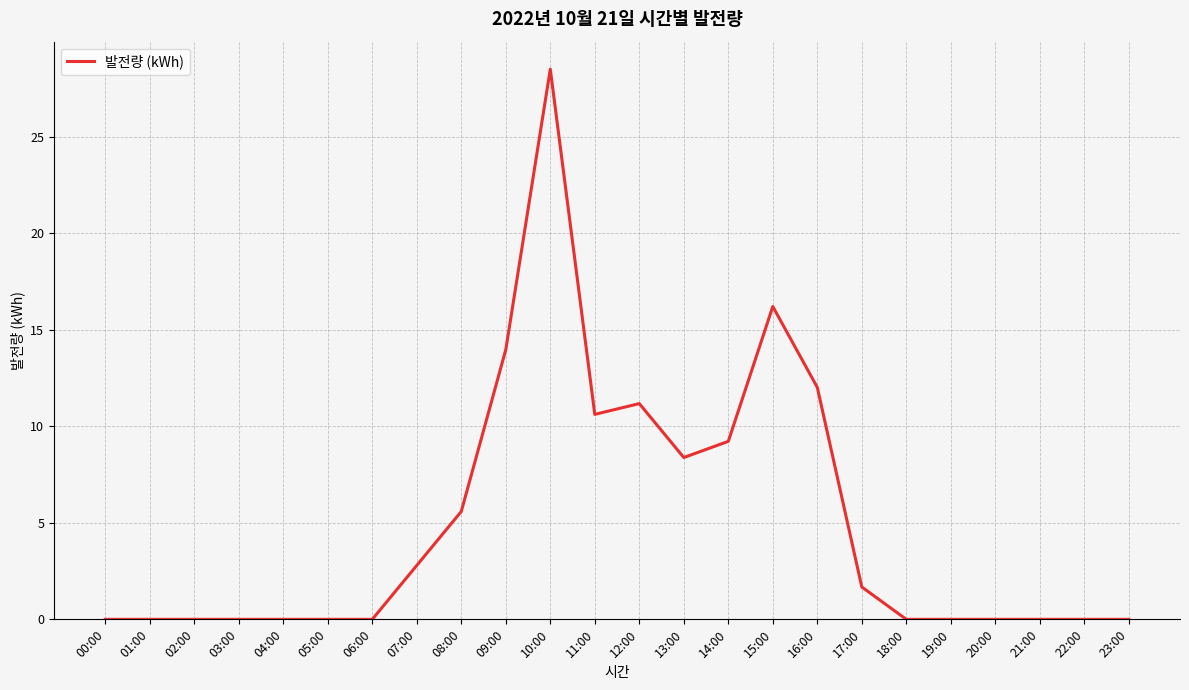

Does the chart have visible grid lines?

Yes